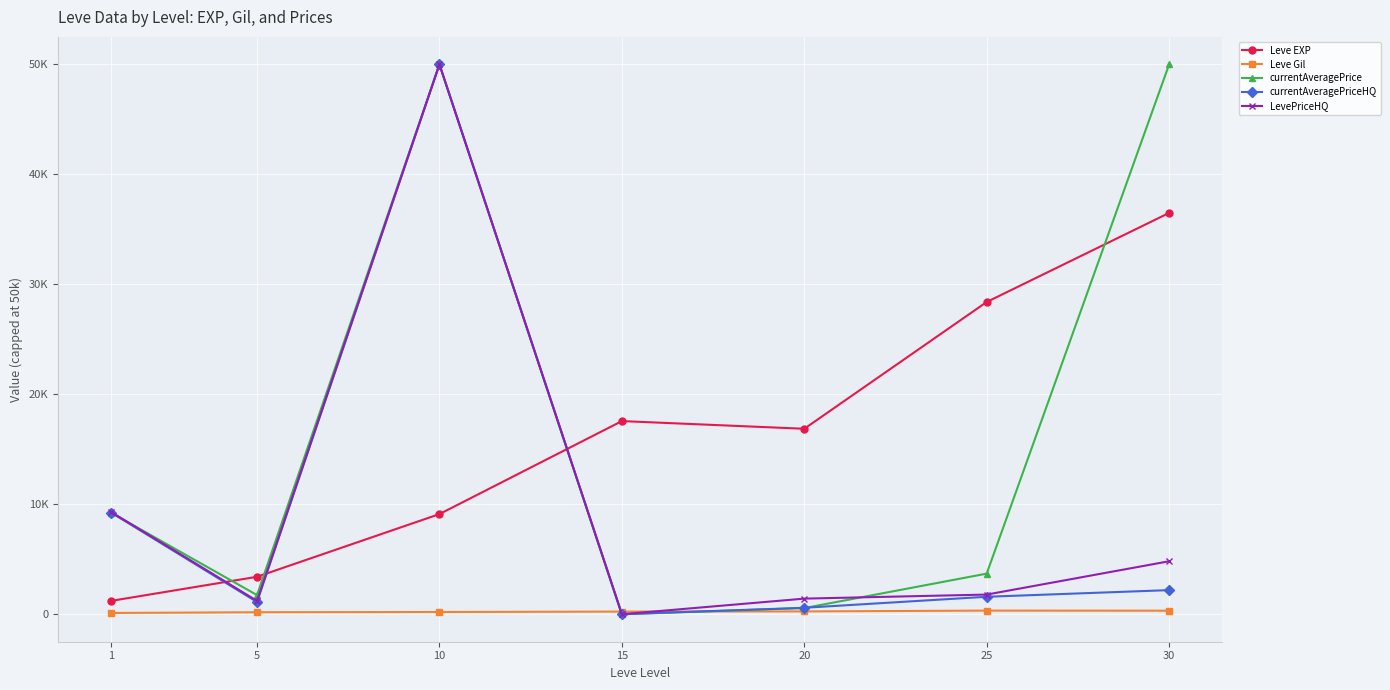

Does the chart have visible grid lines?

Yes